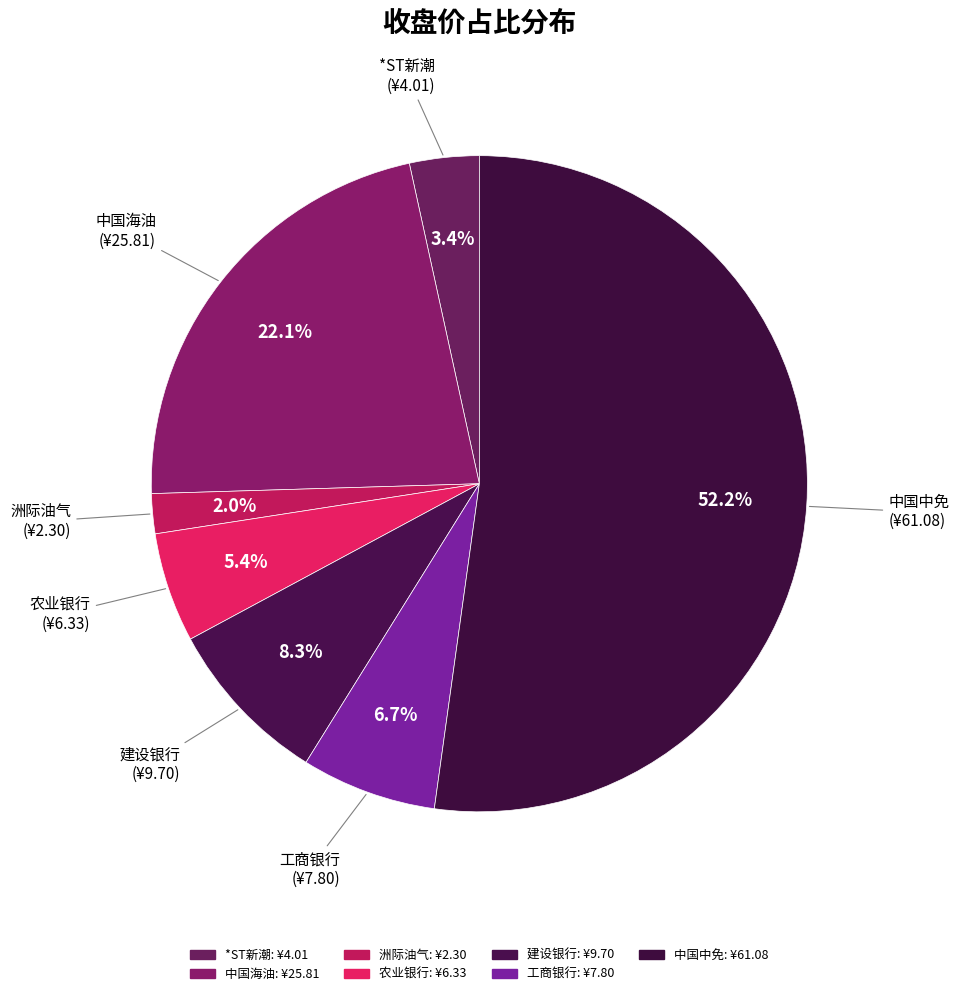

Rank the categories by value from highest to lowest.

中国中免, 中国海油, 建设银行, 工商银行, 农业银行, *ST新潮, 洲际油气